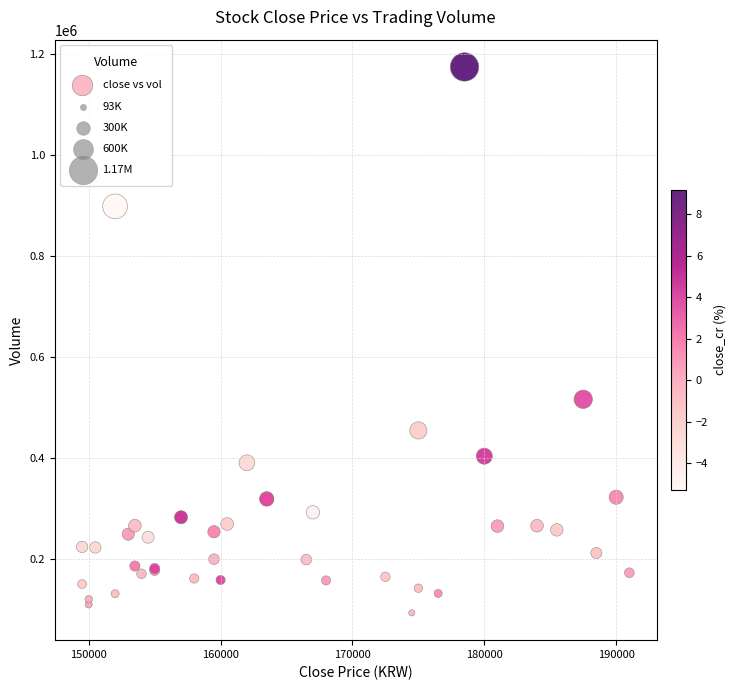

What Y value in the scatter plot is closest to 633542?

516078